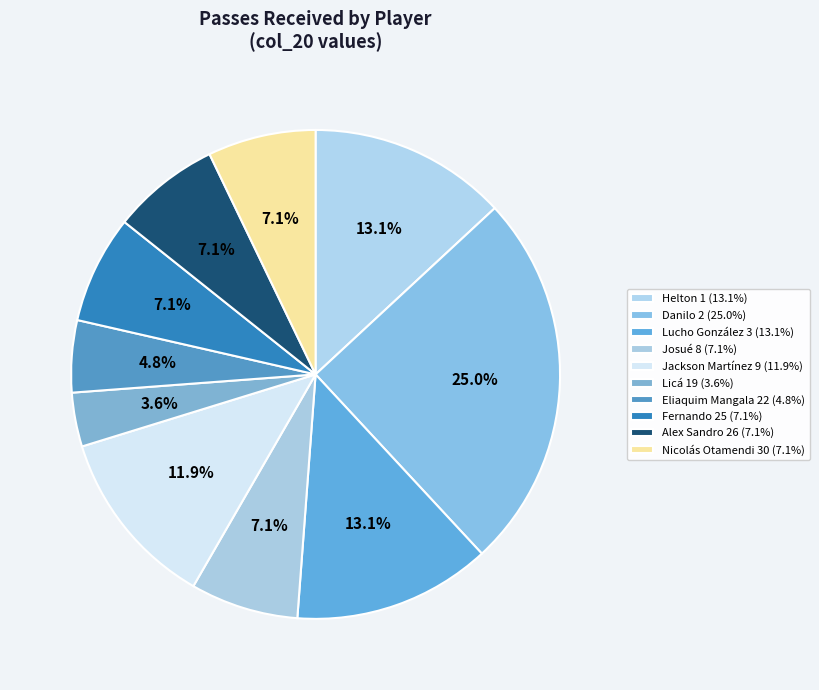

How many segments does this pie chart have?

10